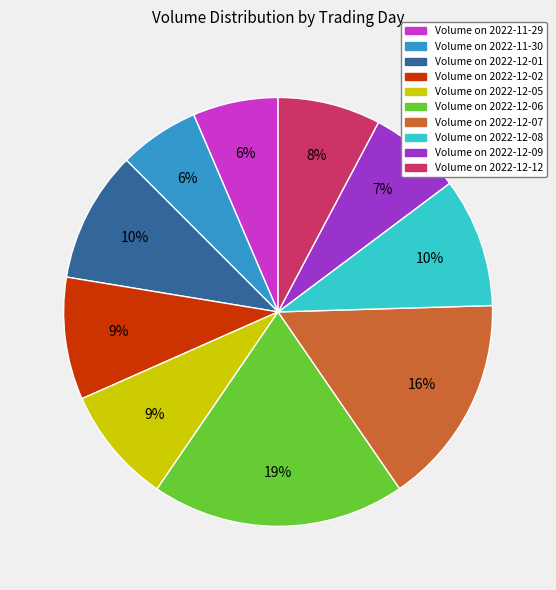

How many segments does this pie chart have?

10